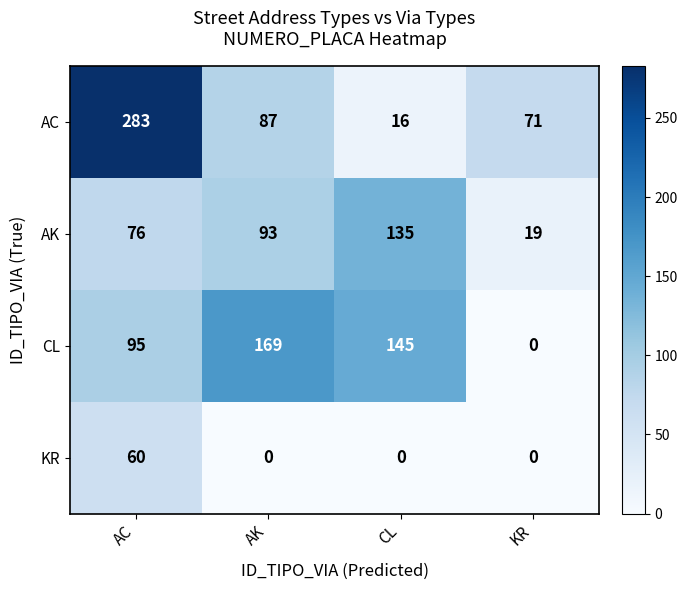

What is the difference between the highest and lowest values at AK?

169